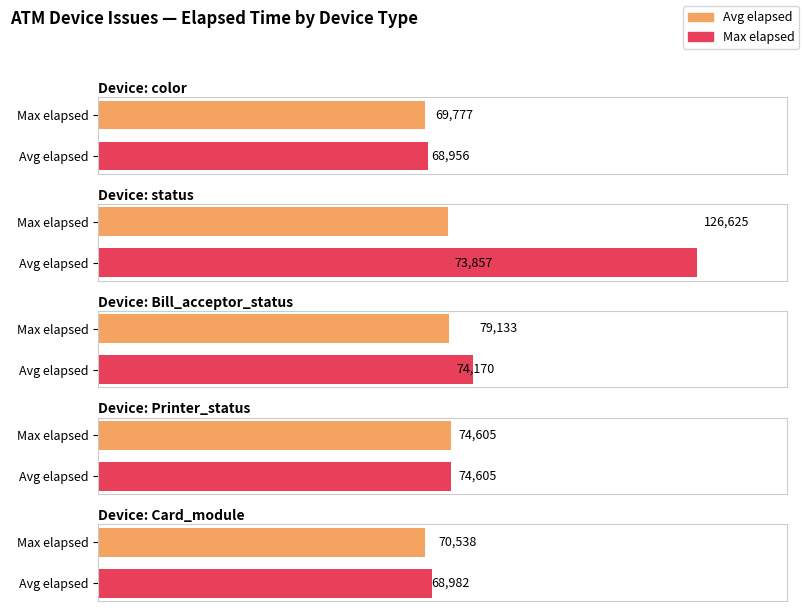

The chart shows a value of 117076 at status. True or false?

False